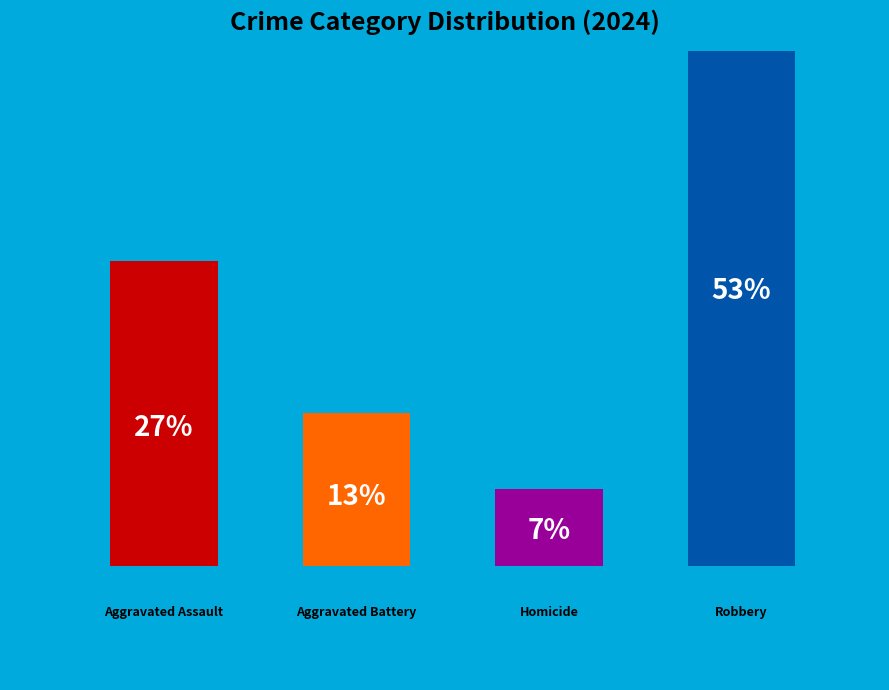

What percentage is NOT represented by Robbery?

46.7%